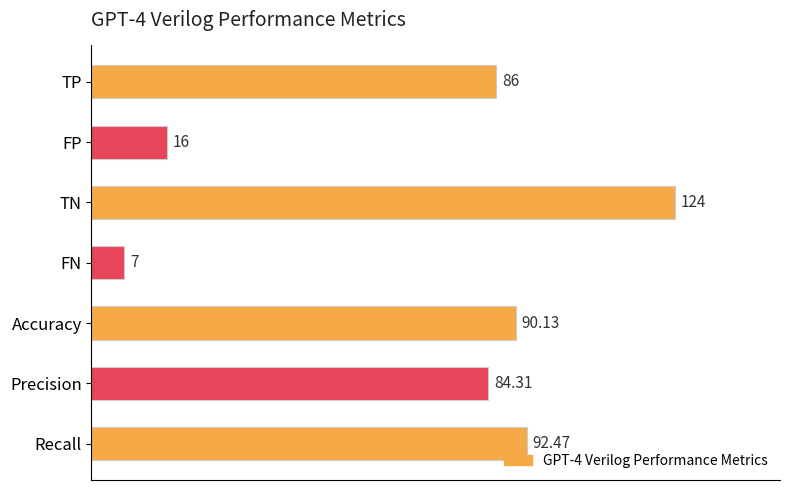

Where is the data nearest to the value 65?

Precision